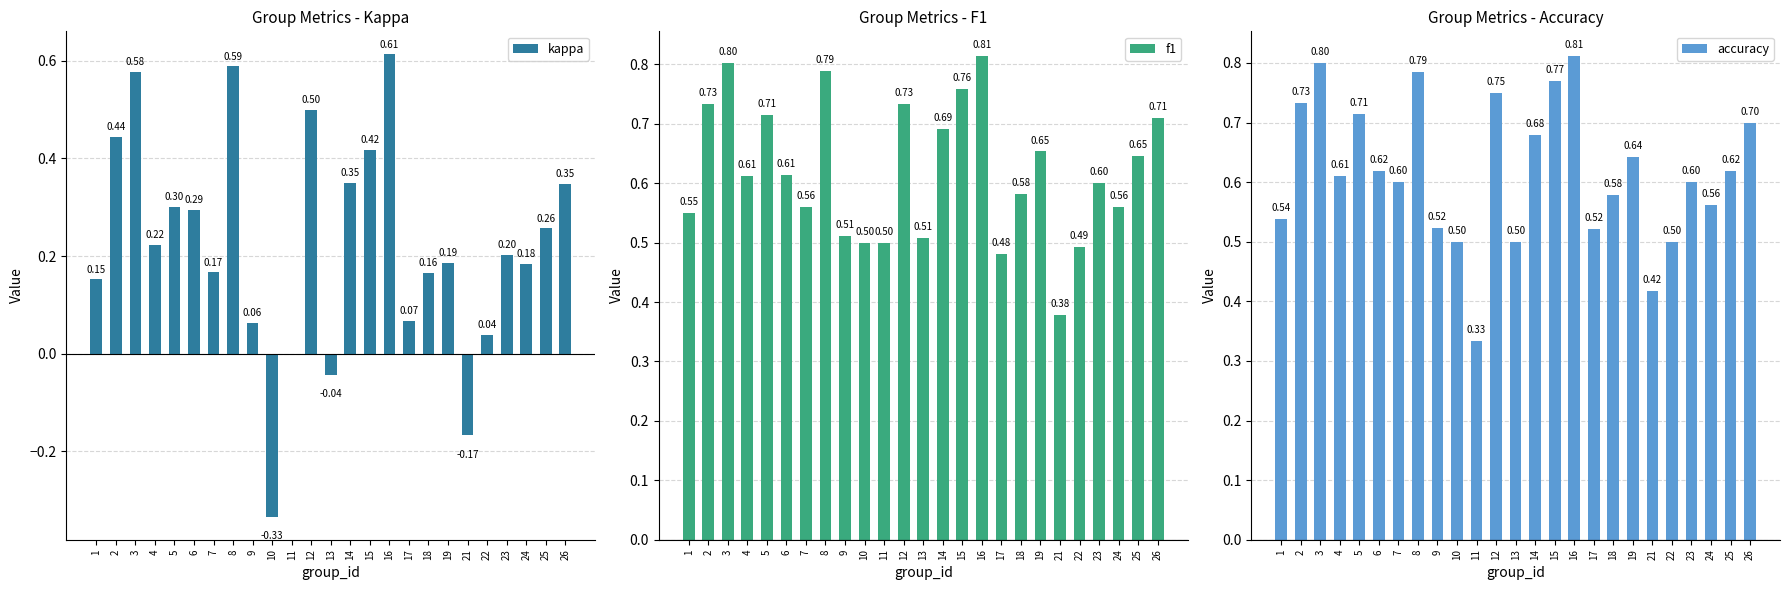

What is the sum of all accuracy values?

15.4